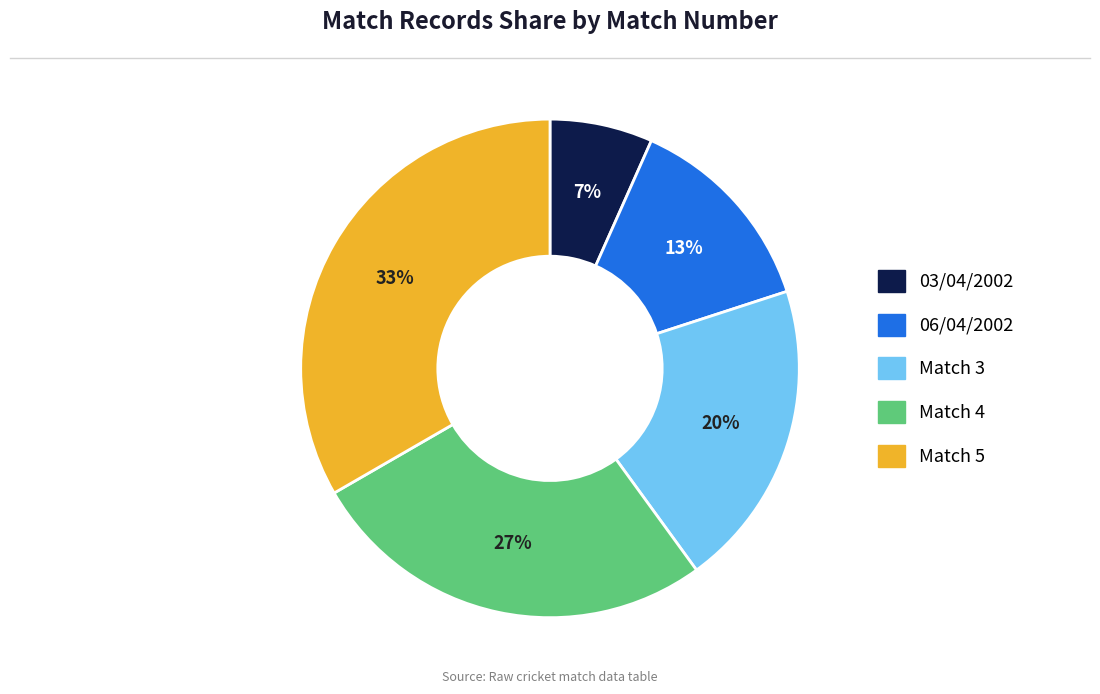

Is there any slice that represents more than half of the pie?

No